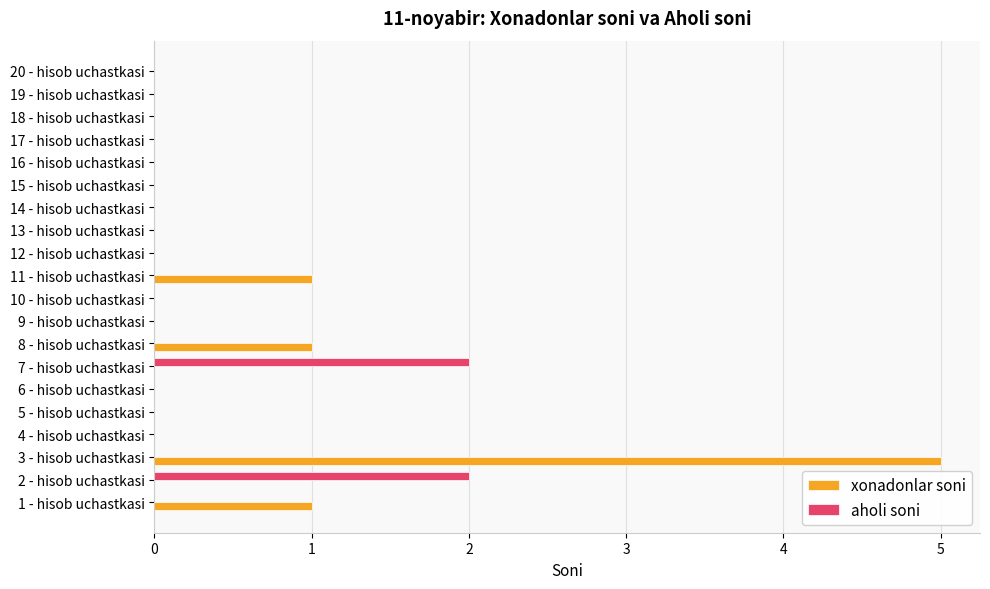

What is the sum of all xonadonlar soni values?

8